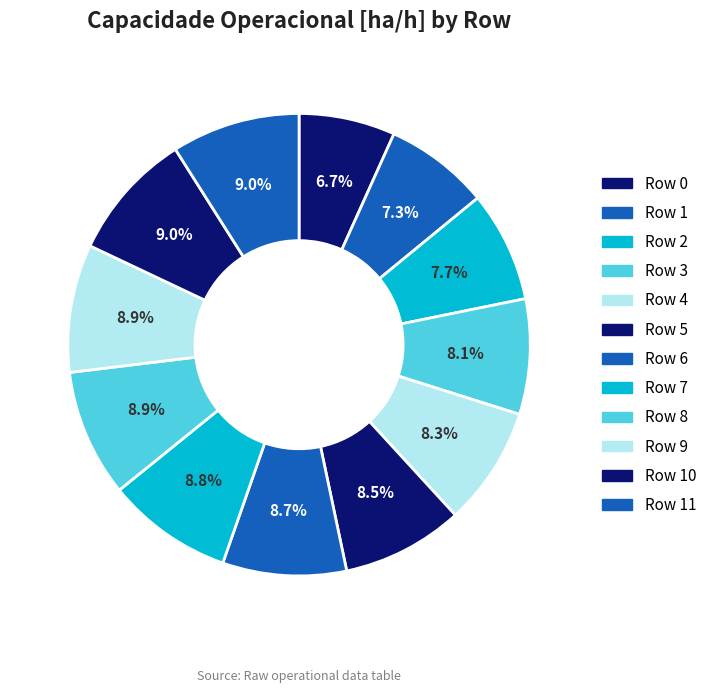

To the nearest percent, what is the difference between the largest and smallest slice percentages?

2%